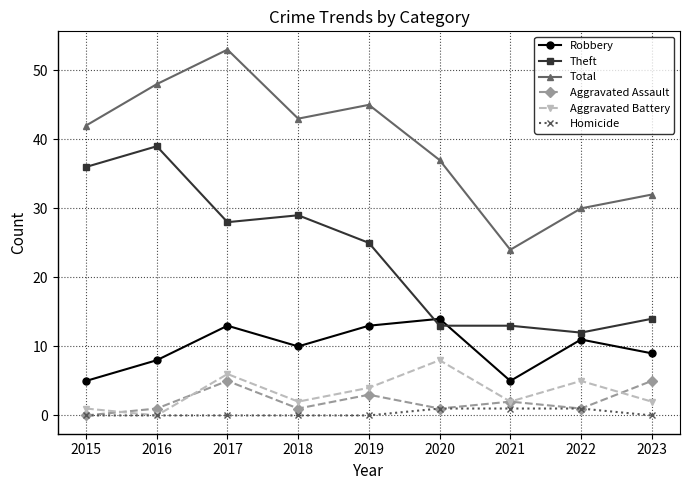

What is the sum of all Total values?

354